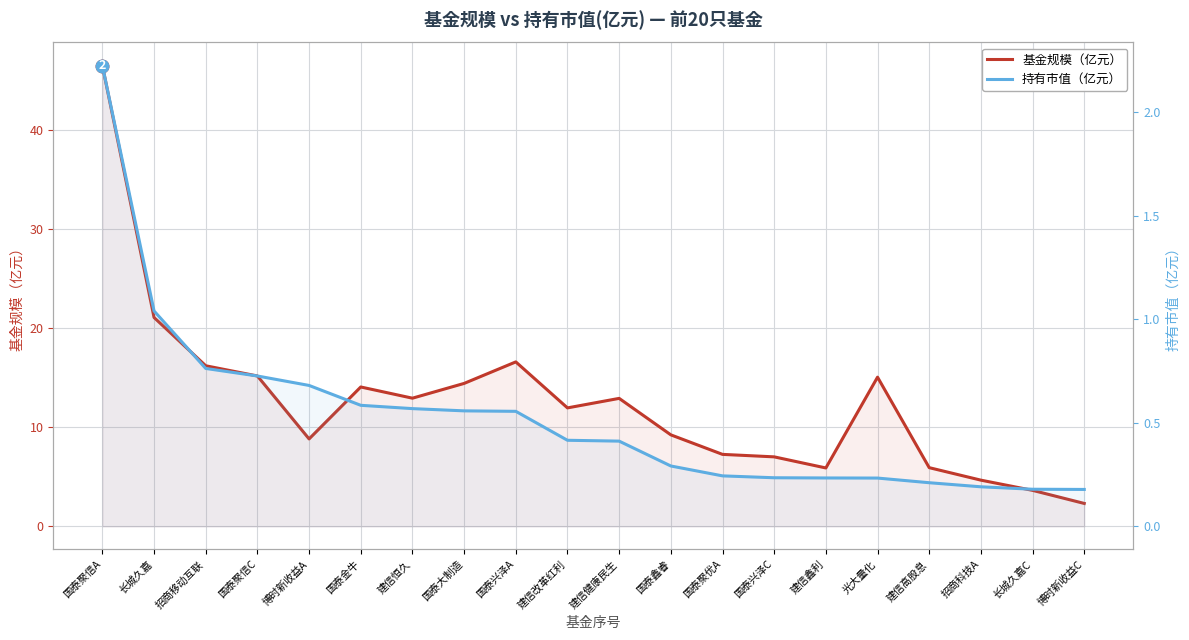

At which label does 基金规模（亿元） first exceed 12?

国泰聚信A